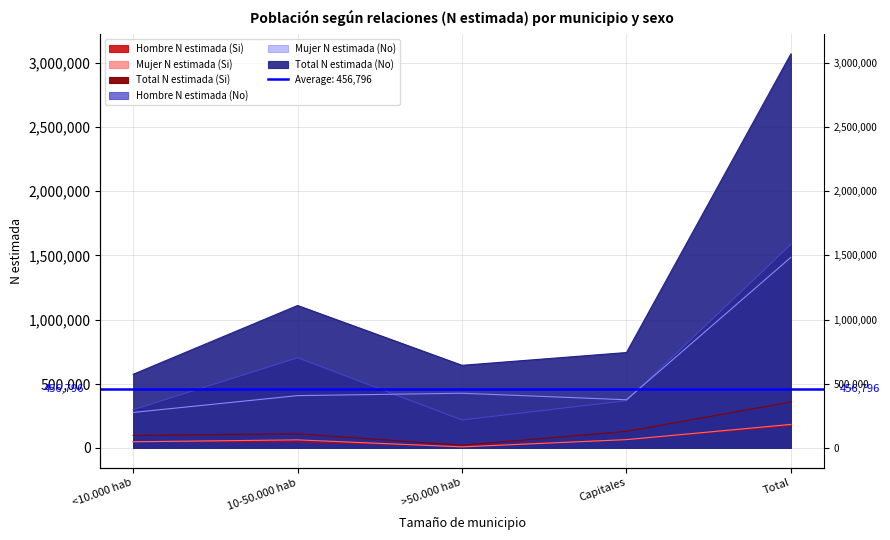

What is the approximate value of Total N estimada (Si) at Capitales?

128904